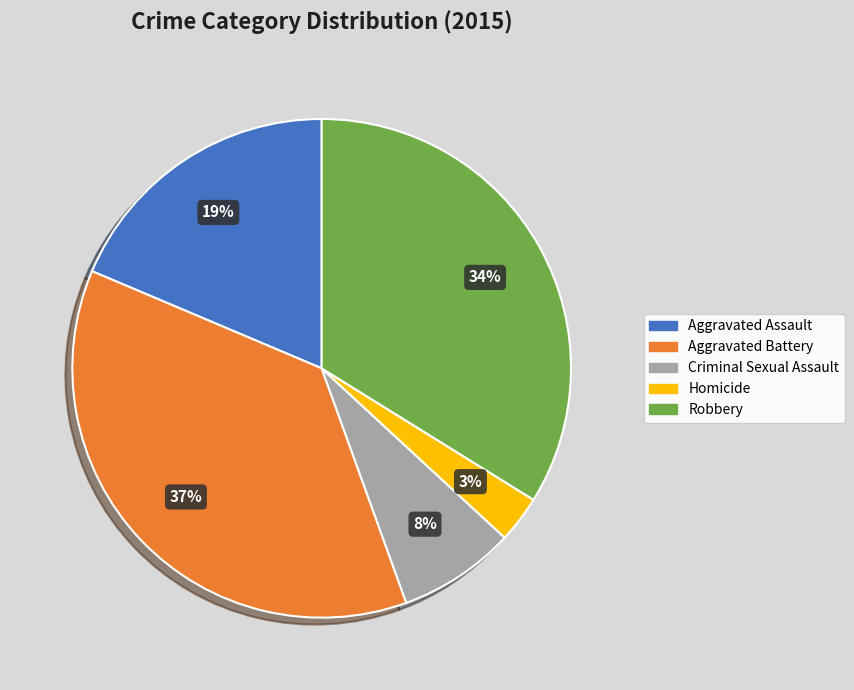

Approximately how many times larger is the value at Criminal Sexual Assault compared to Aggravated Assault?

0.4